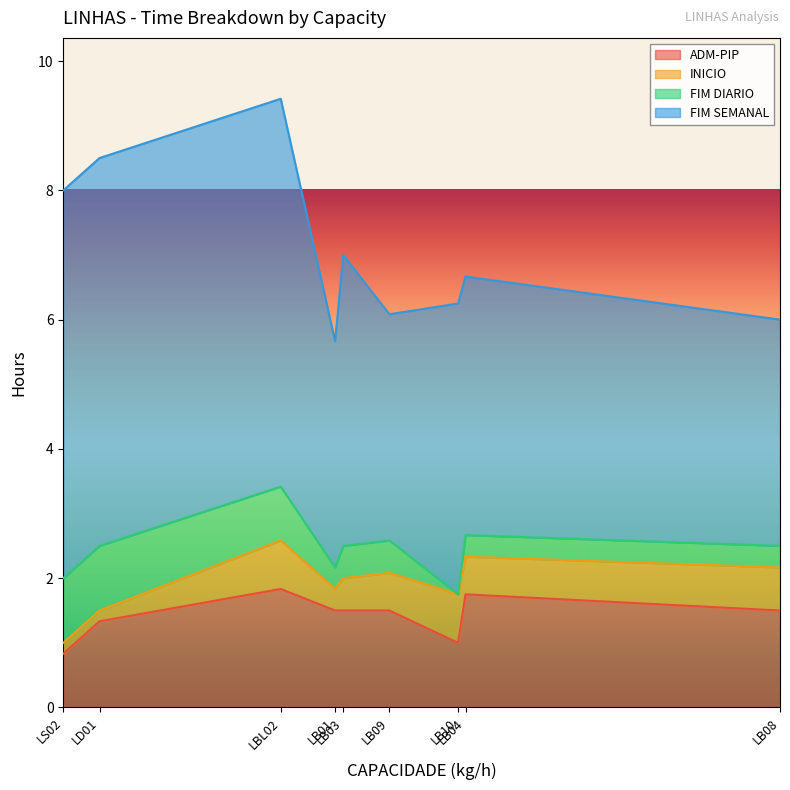

What is the spread (max minus min) of values at LB10?

4.5